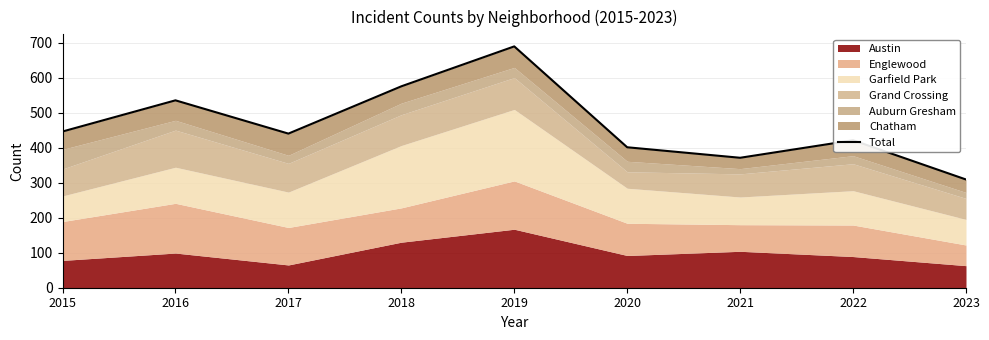

List the labels in order of value, smallest first.

2023, 2021, 2020, 2022, 2017, 2015, 2016, 2018, 2019